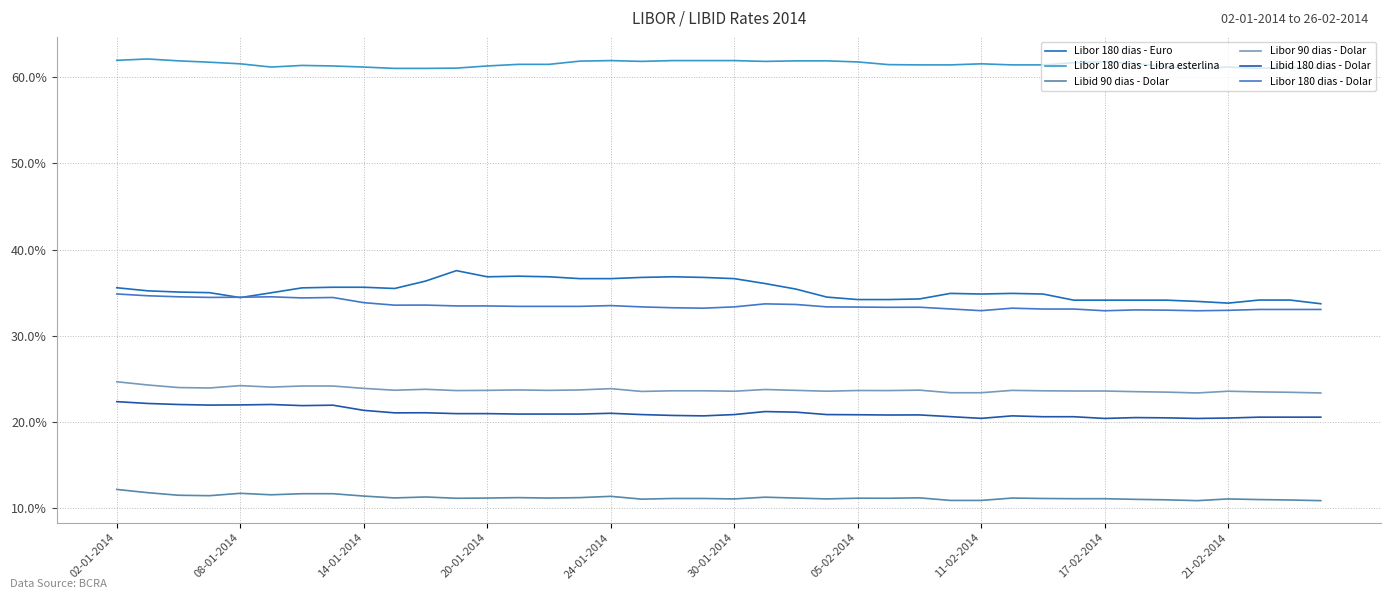

Is this an area chart (filled region under the line)?

No